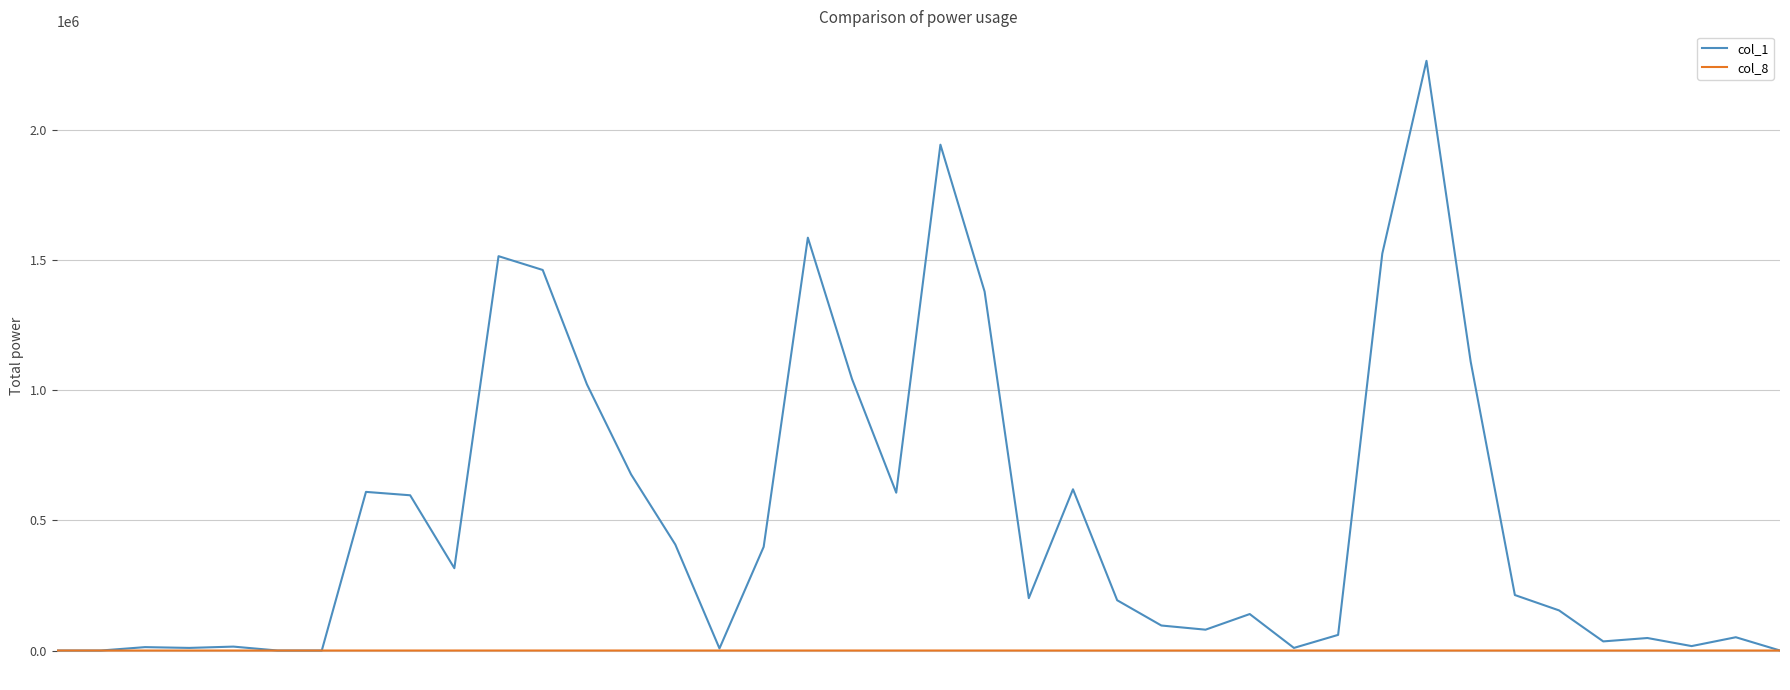

Which series has the largest total across all categories?

col_1